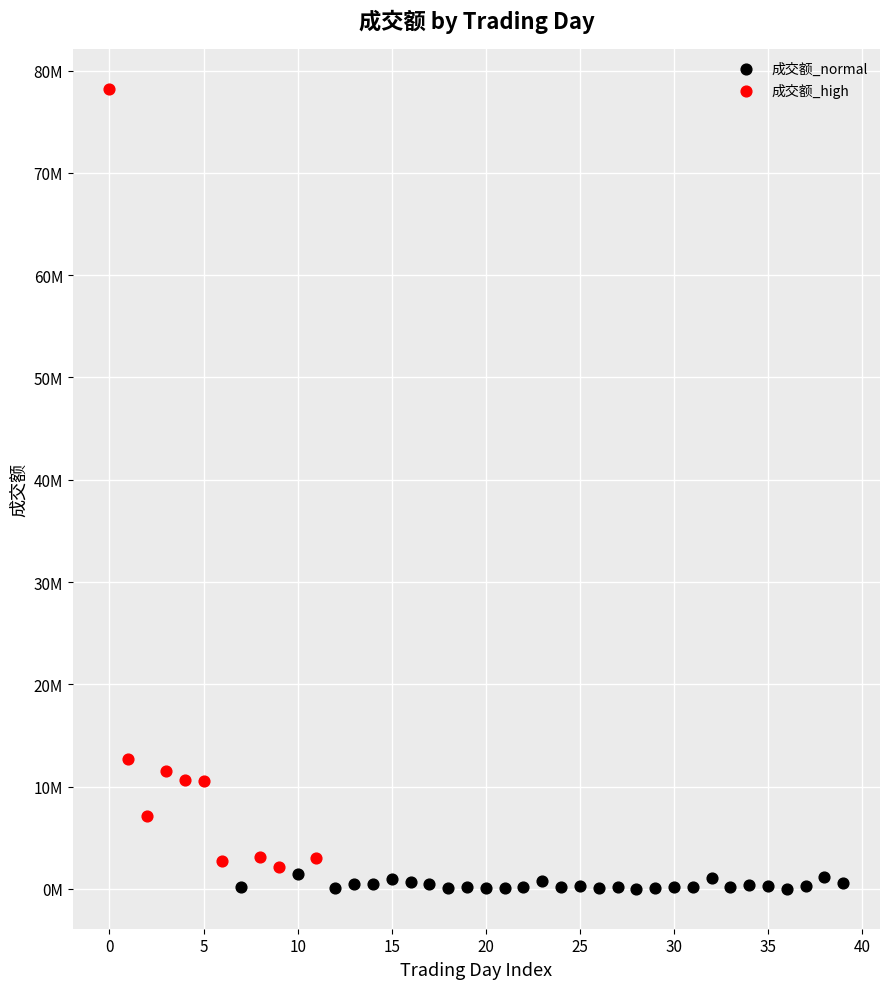

What are all the series names shown in the legend?

成交额_normal, 成交额_high